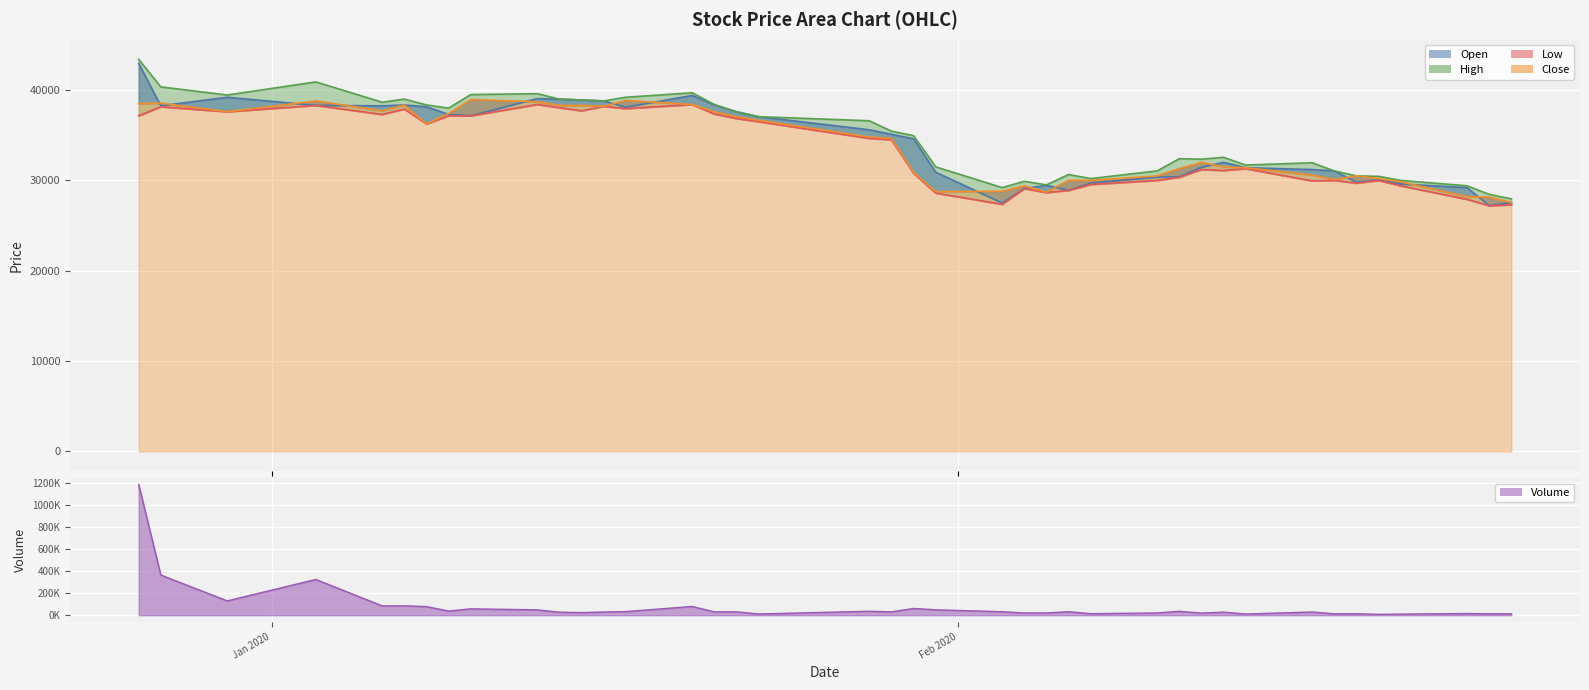

What is the label of the 30th point from the right?

2020-01-14